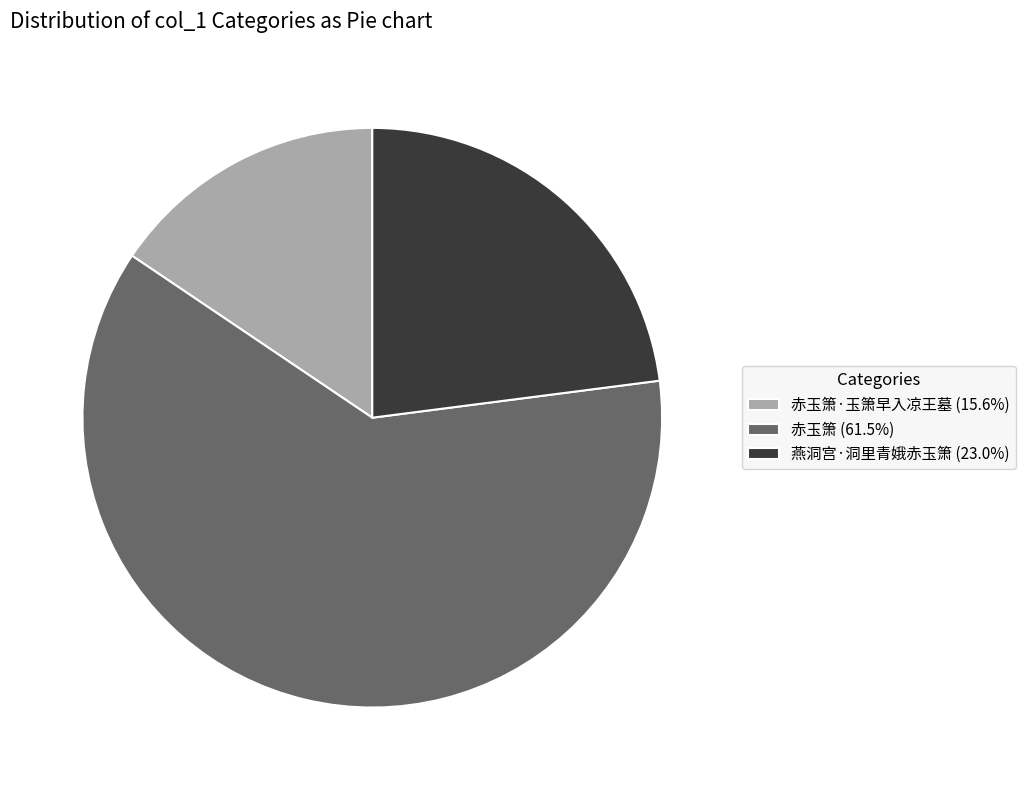

Approximately how many times larger is the value at 燕洞宫·洞里青娥赤玉箫 (23.0%) compared to 赤玉箫·玉箫早入凉王墓 (15.6%)?

1.5